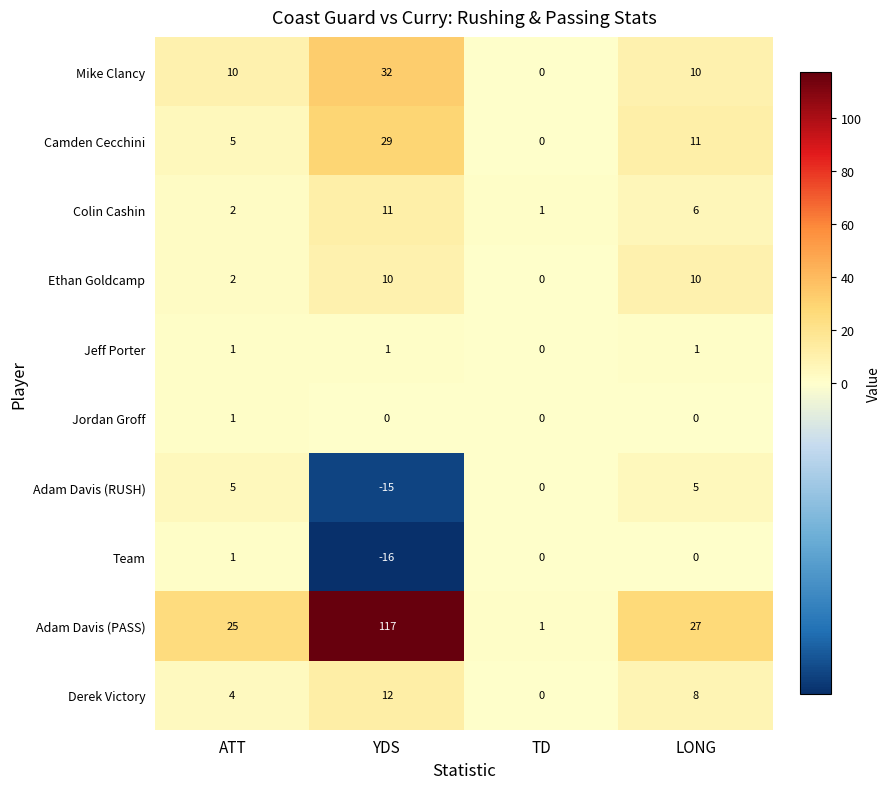

What is the sum of the Adam Davis (PASS) values at LONG and TD?

28